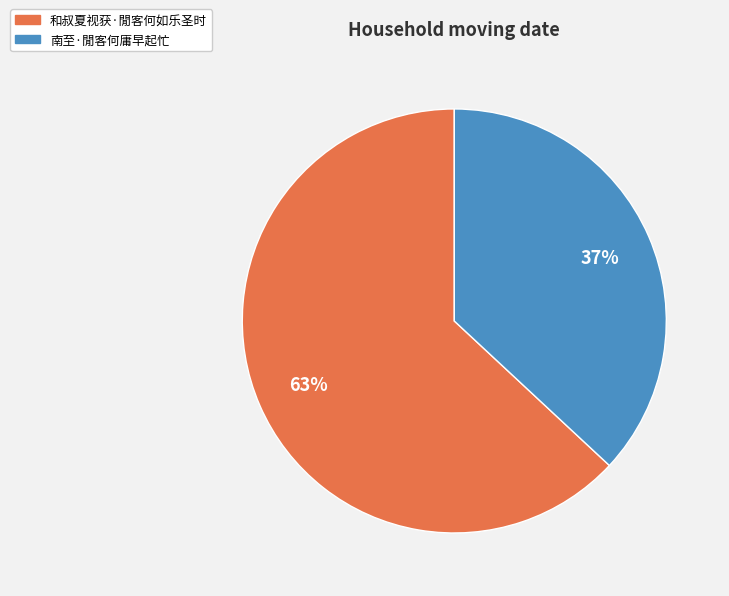

Which has a higher value, 南至·閒客何庸早起忙 or 和叔夏视获·閒客何如乐圣时?

和叔夏视获·閒客何如乐圣时